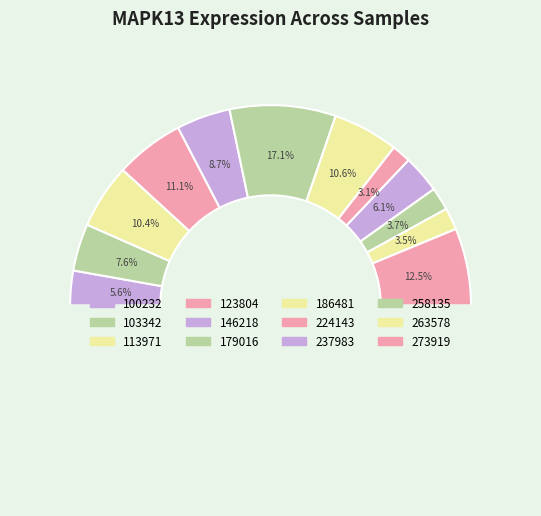

The 100232 slice represents 6% of the pie. True or false?

True